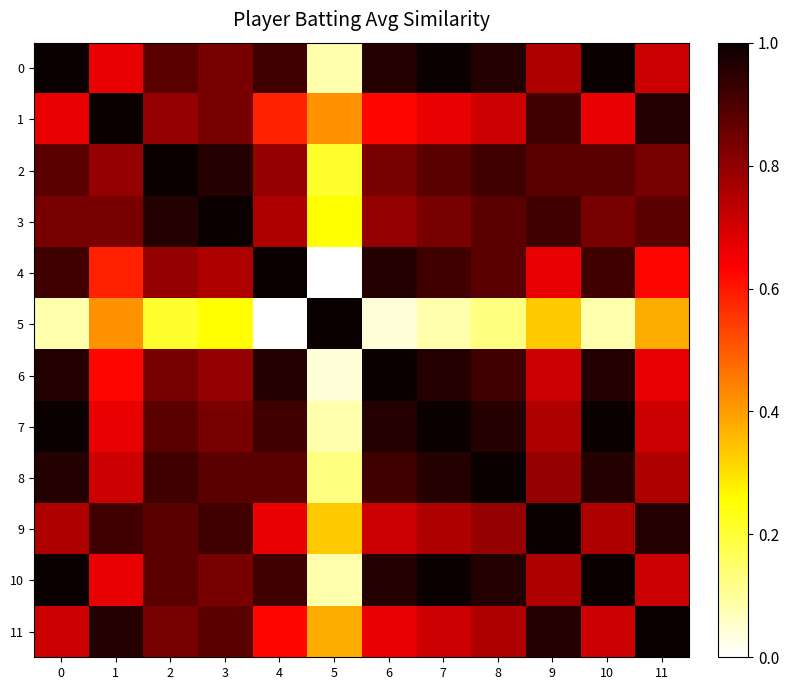

At how many categories does at least one series exceed 0?

12